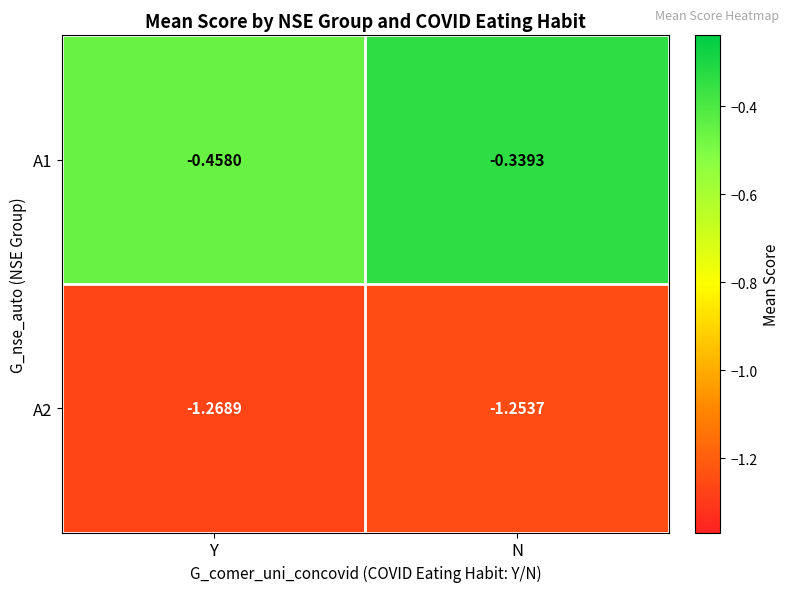

How many series are shown in this chart?

2